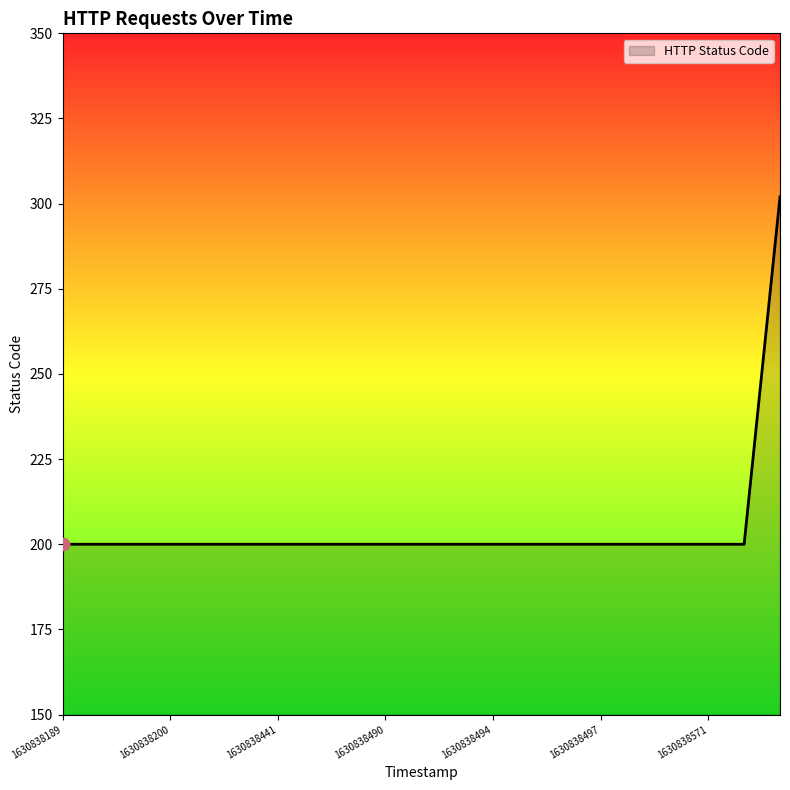

What is the minimum value shown in the chart?

200